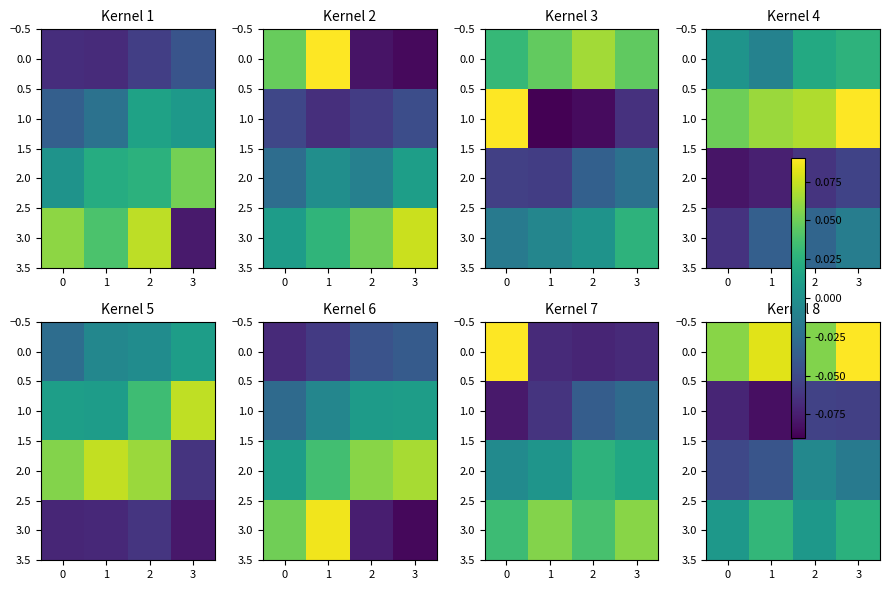

At how many categories does at least one series exceed 0?

4